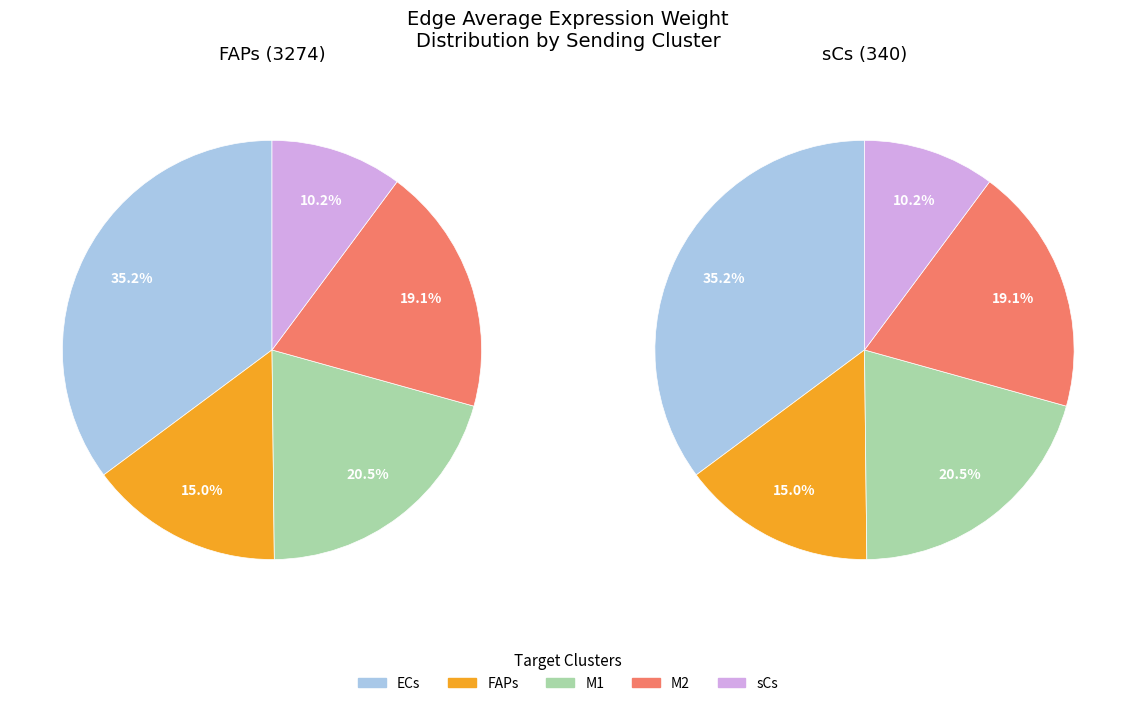

Is there any slice that represents more than half of the pie?

No